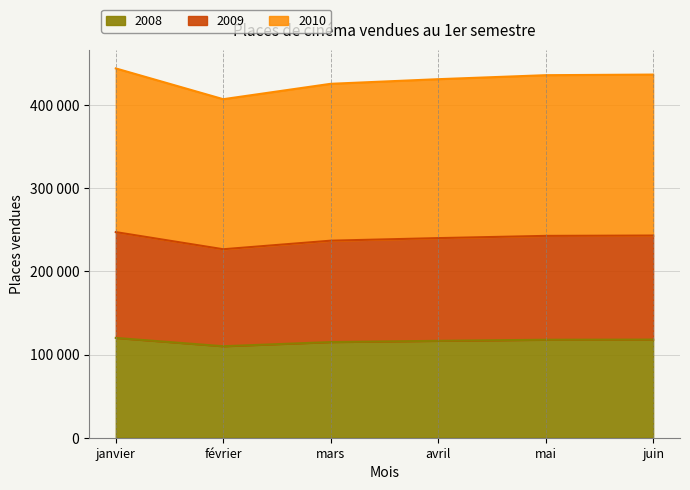

Which category has the lowest value in the 2010 series?

février